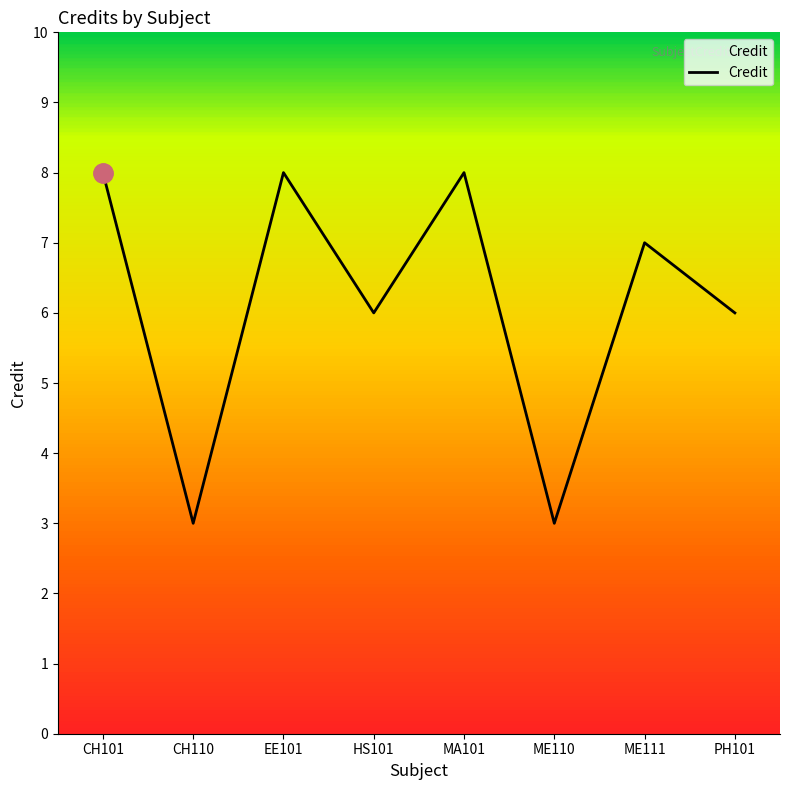

Is it true that the value at HS101 is 6?

True